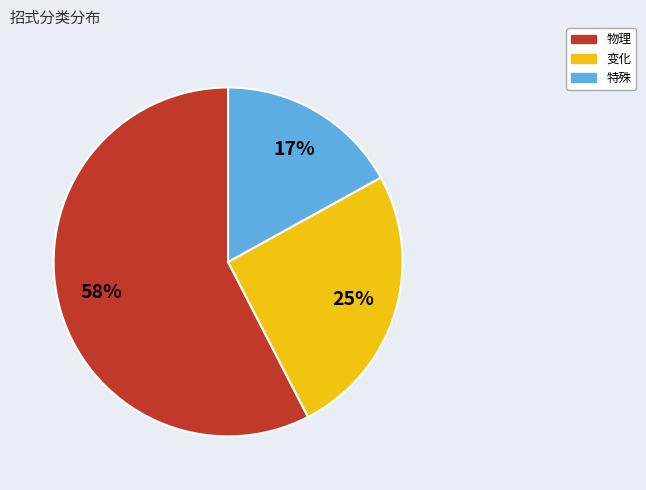

What is the ratio of the value at 变化 to the value at 特殊?

1.5